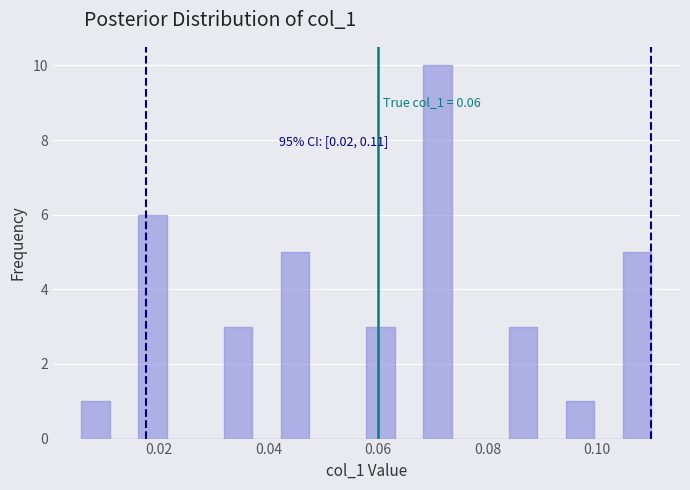

Read against the x-axis, roughly where is the centre of the tallest bar?

0.070